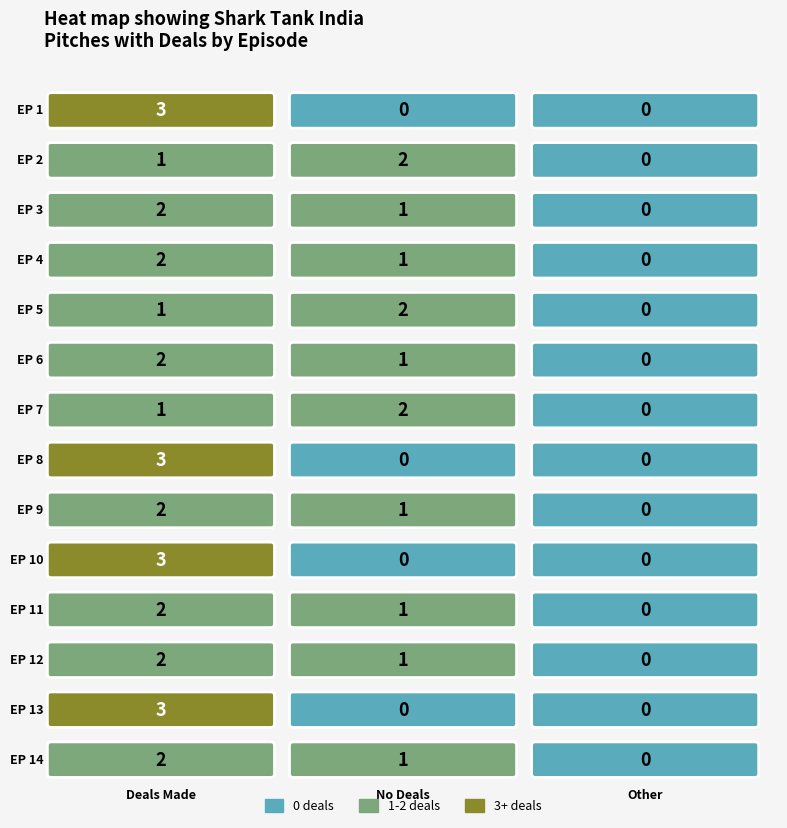

What is the difference between the maximum and minimum values in the 11 series?

2